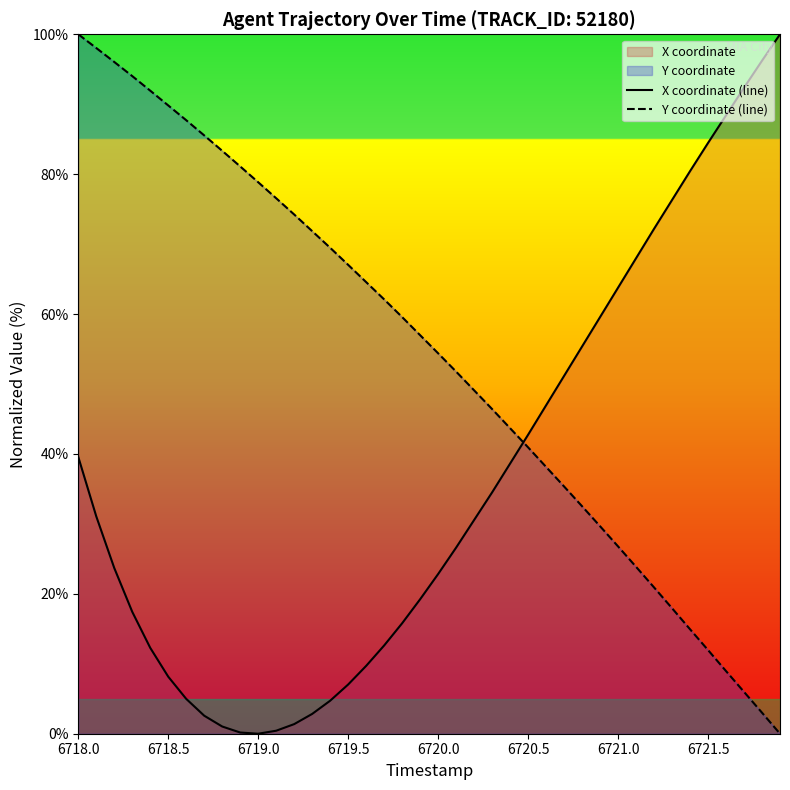

Which series has the largest total across all categories?

Y coordinate (line)